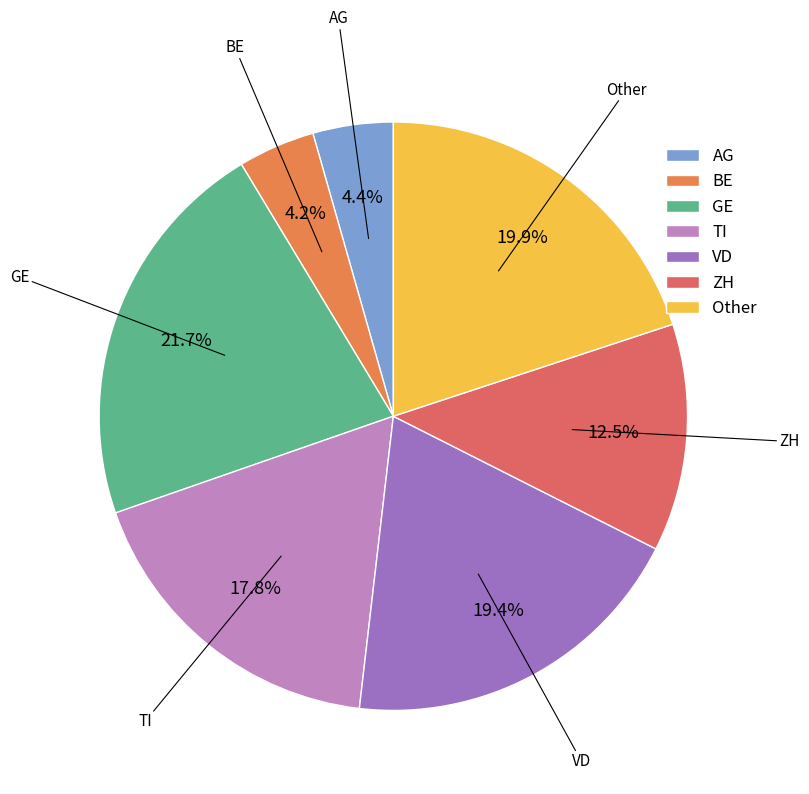

To the nearest percent, what is the combined percentage of ZH and AG?

17%